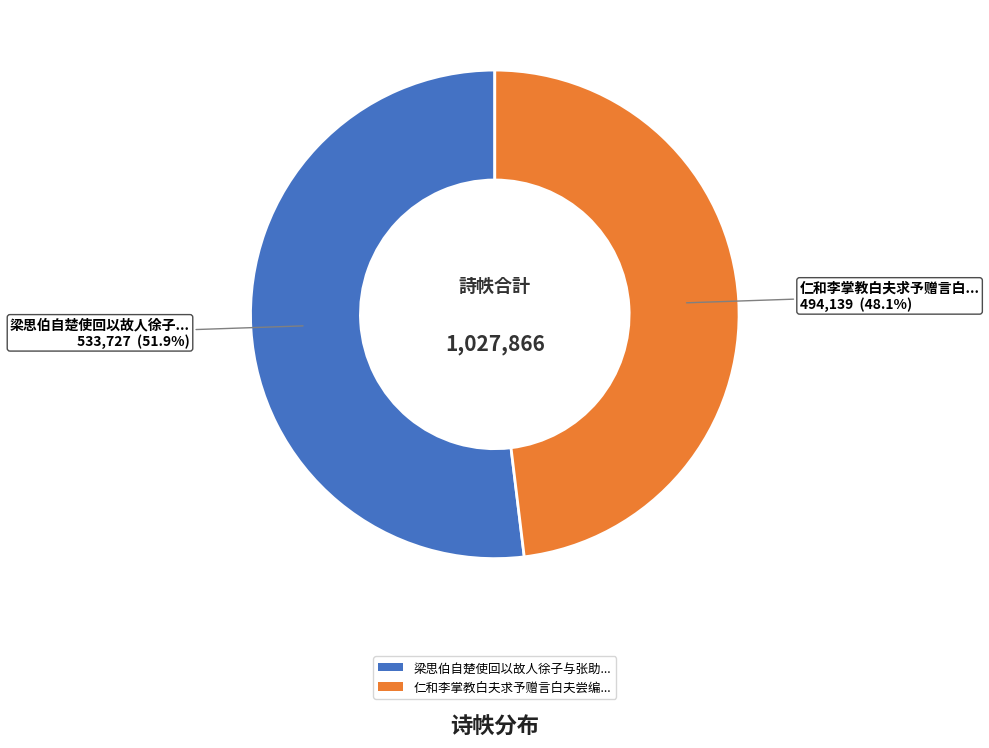

Does any single category account for the majority?

Yes